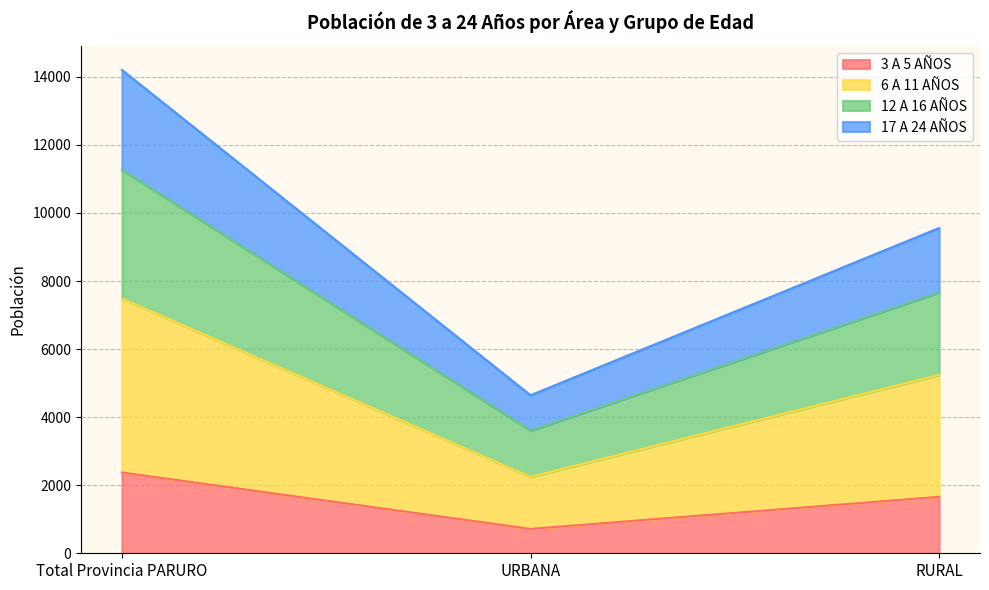

At which category is the sum across all series the highest?

Total Provincia PARURO